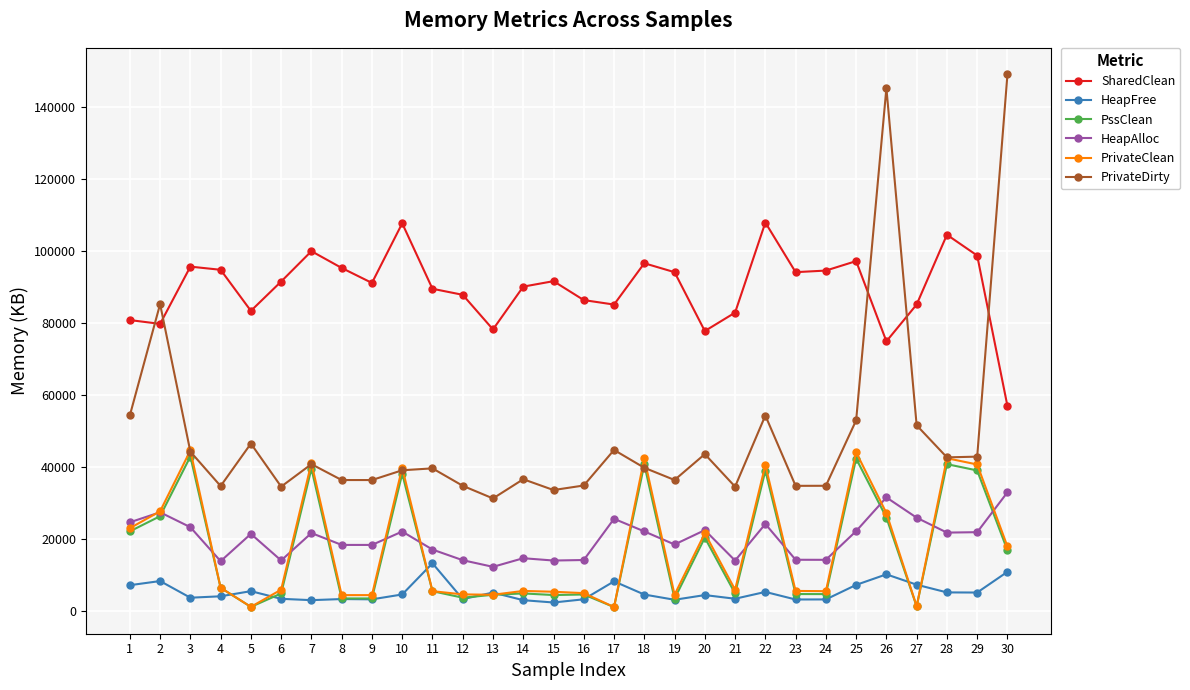

Where is the first local maximum for PrivateDirty?

2